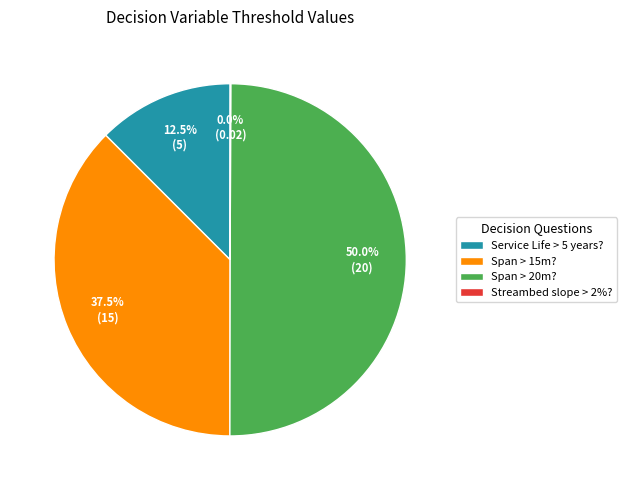

What portion of the pie excludes Service Life > 5 years??

87.5%